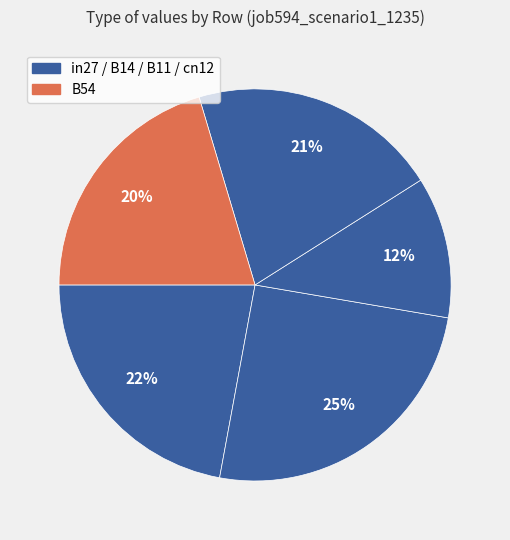

How many segments does this pie chart have?

5